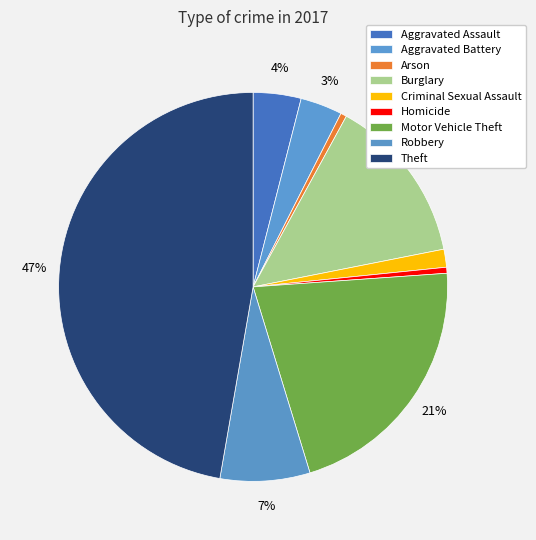

True or false: Robbery accounts for 21% of the total.

False